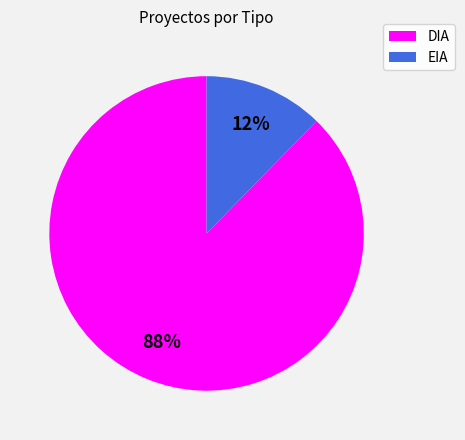

Combined, do DIA and EIA account for over 50%?

Yes